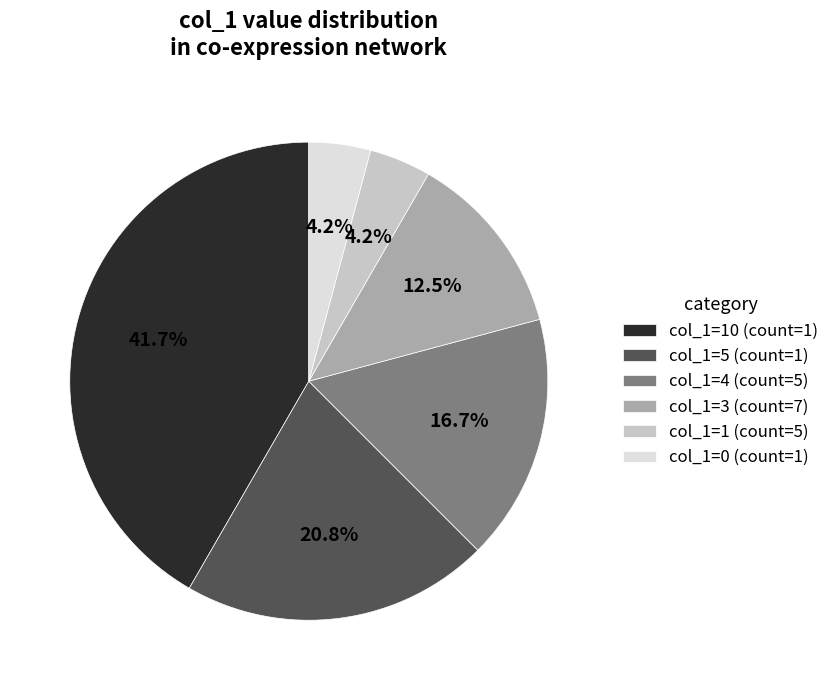

What portion of the pie excludes col_1=4 (count=5)?

83.3%